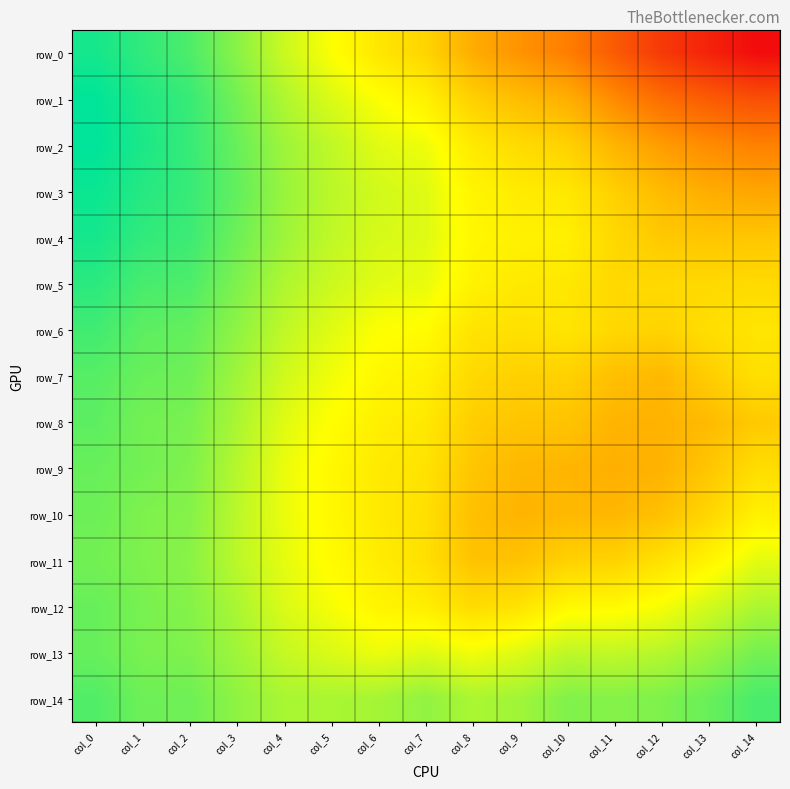

What is the greatest value displayed?

1.0